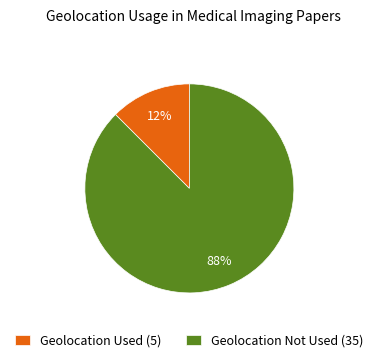

Which has a higher value, Geolocation Used (5) or Geolocation Not Used (35)?

Geolocation Not Used (35)